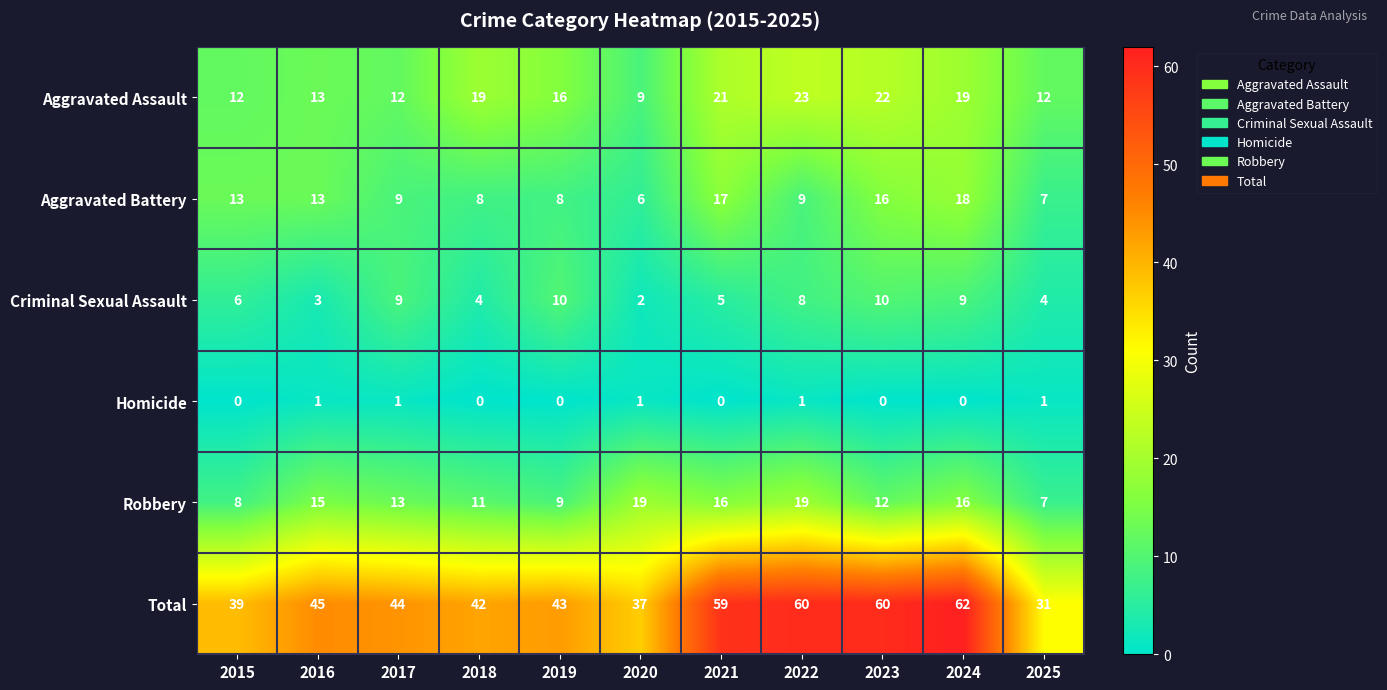

Which series has the largest total across all categories?

Total